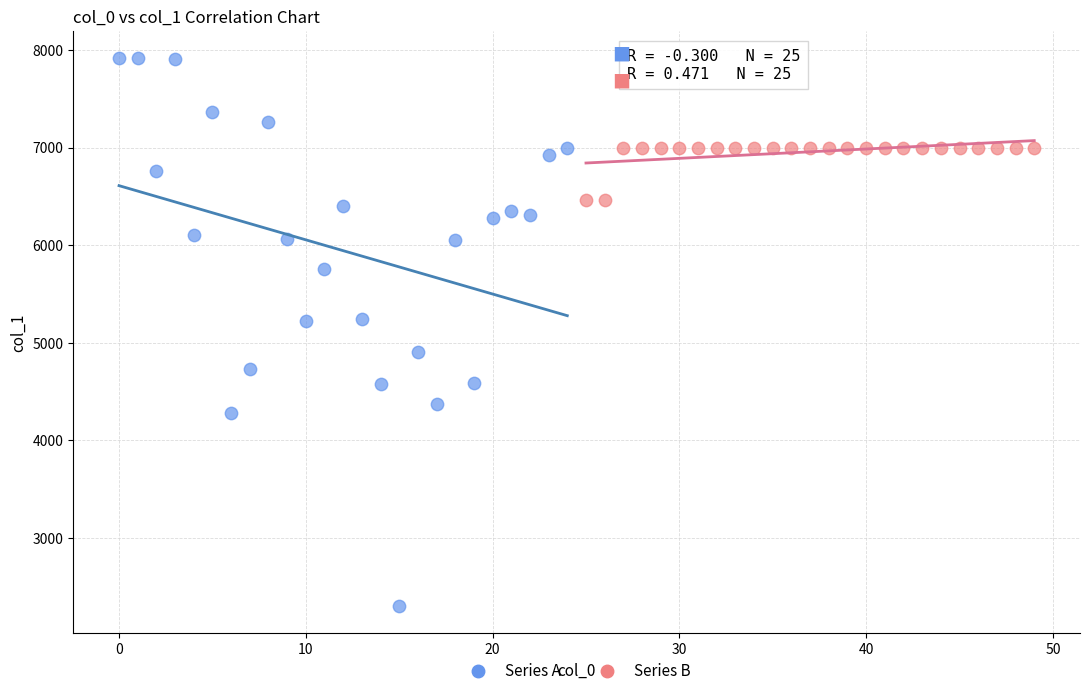

Which series reaches the minimum Y coordinate?

Series A